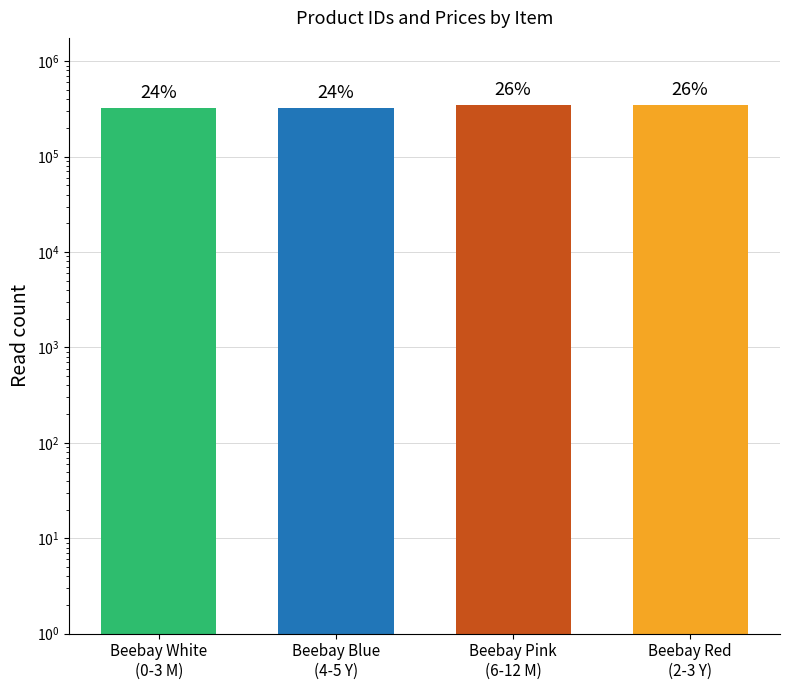

Rank the categories by value from highest to lowest.

Beebay Red
(2-3 Y), Beebay Pink
(6-12 M), Beebay Blue
(4-5 Y), Beebay White
(0-3 M)